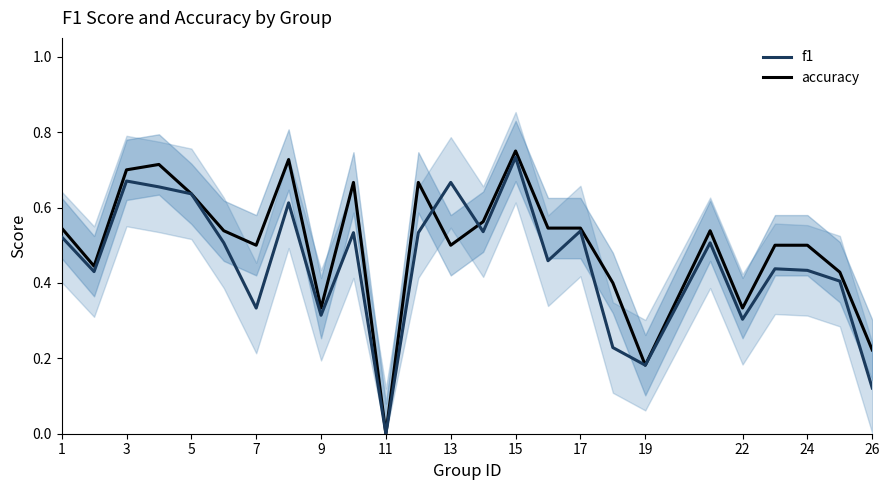

At which label does f1 reach its minimum?

11